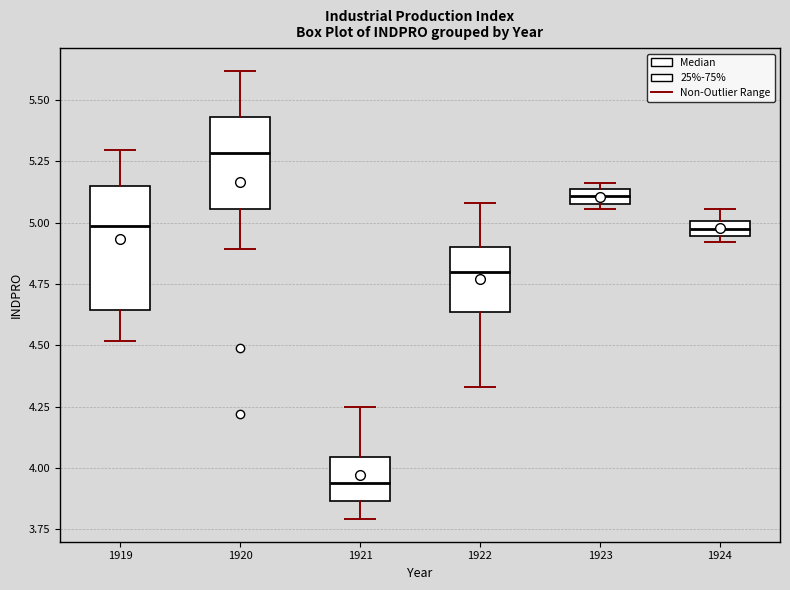

Which box's median line is the highest?

1920